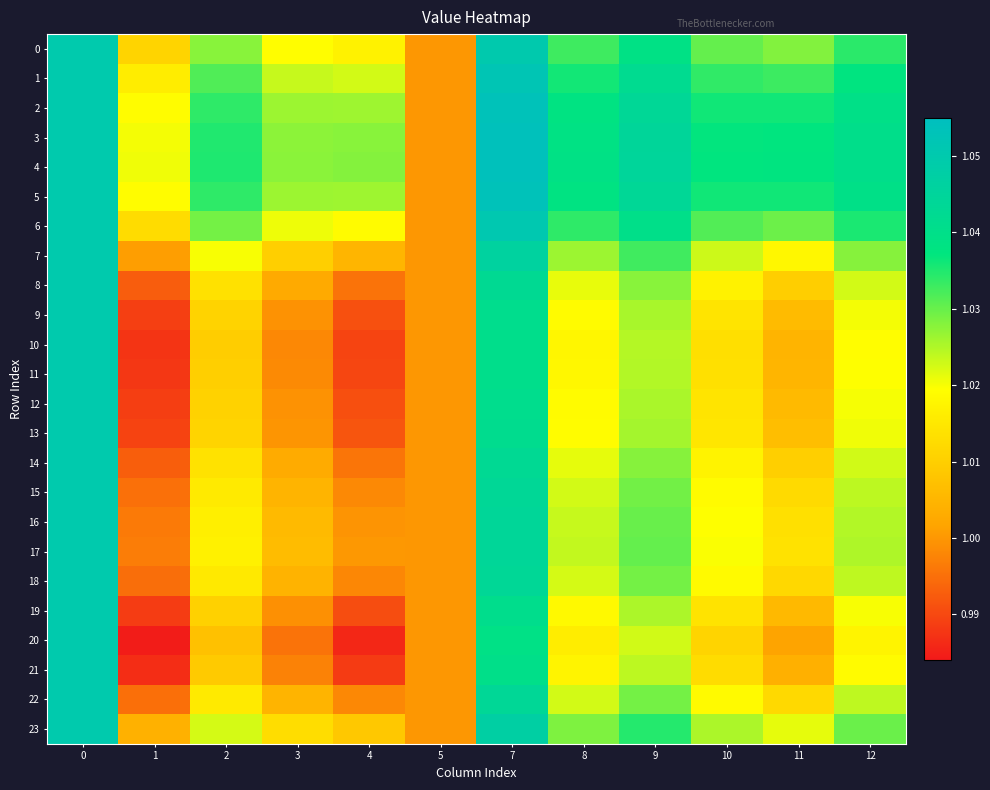

Which category has the highest value across all series?

7